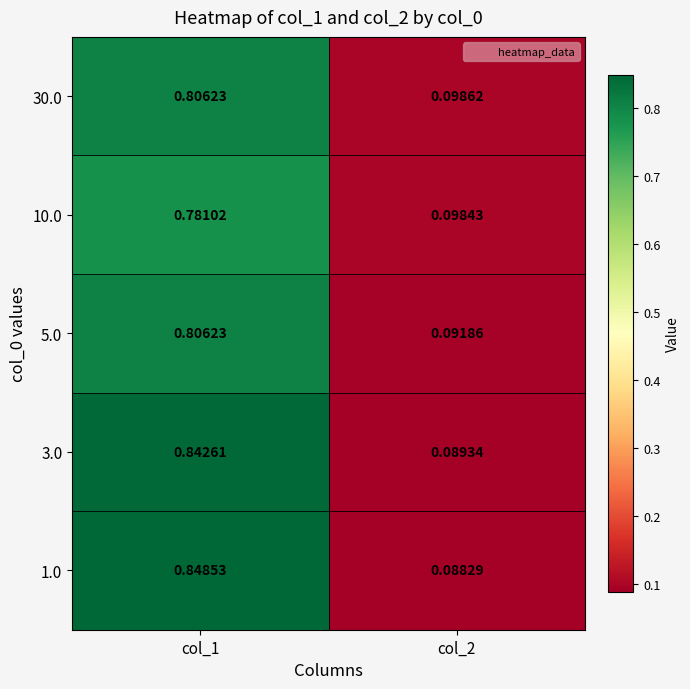

Is the value of 5.0 at col_1 greater than the value of 1.0 at col_1?

No